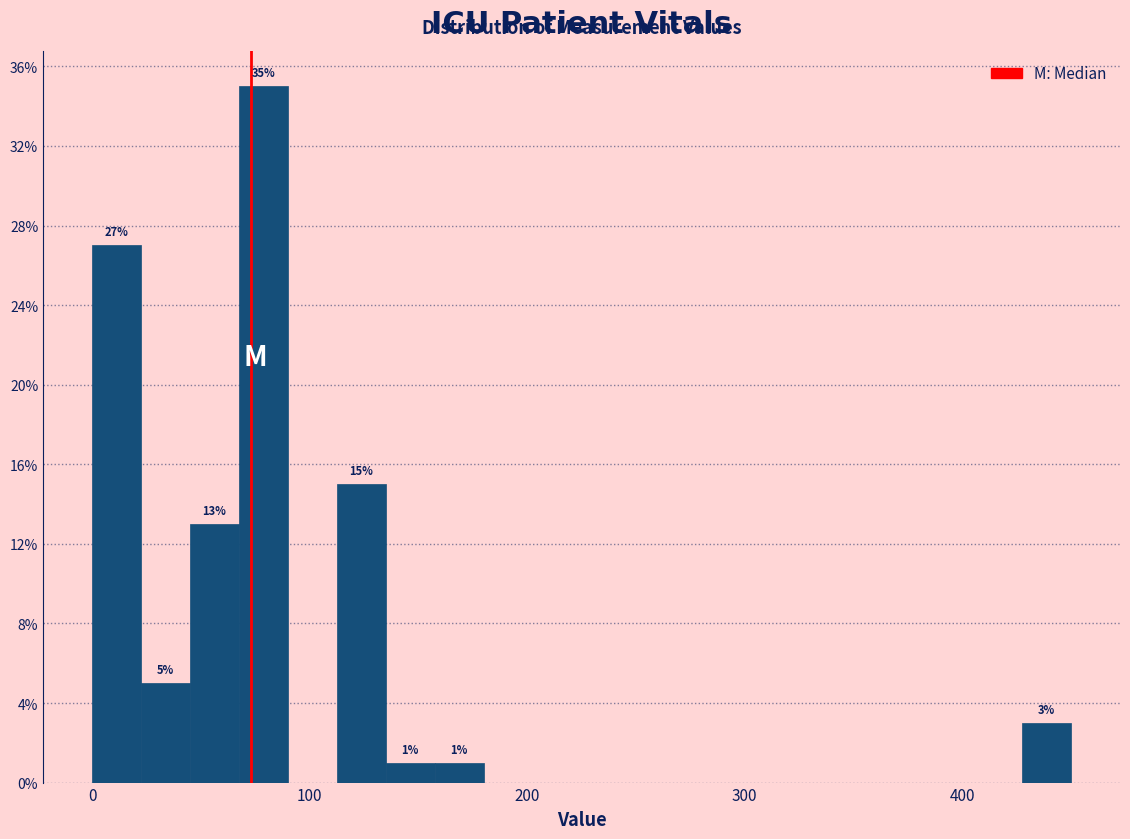

Read against the x-axis, roughly where is the centre of the tallest bar?

80